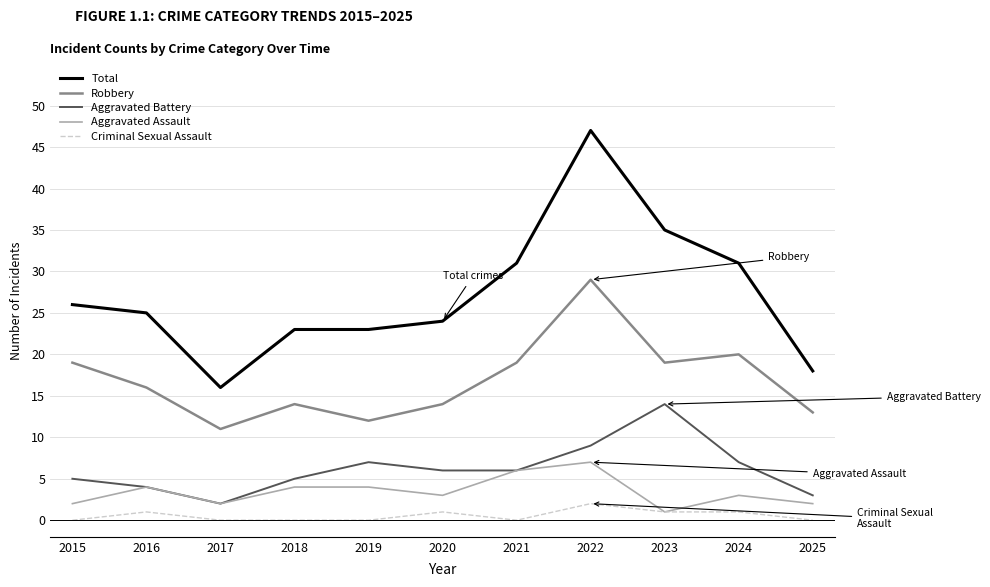

At which label is Robbery closest to 20?

2024